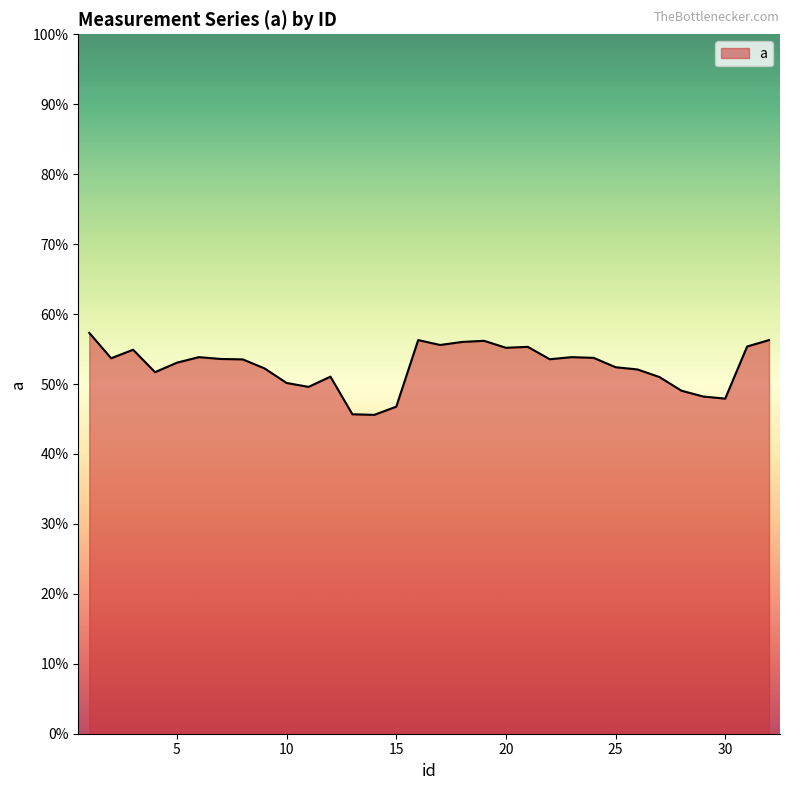

Which label corresponds to the largest value in the chart?

1